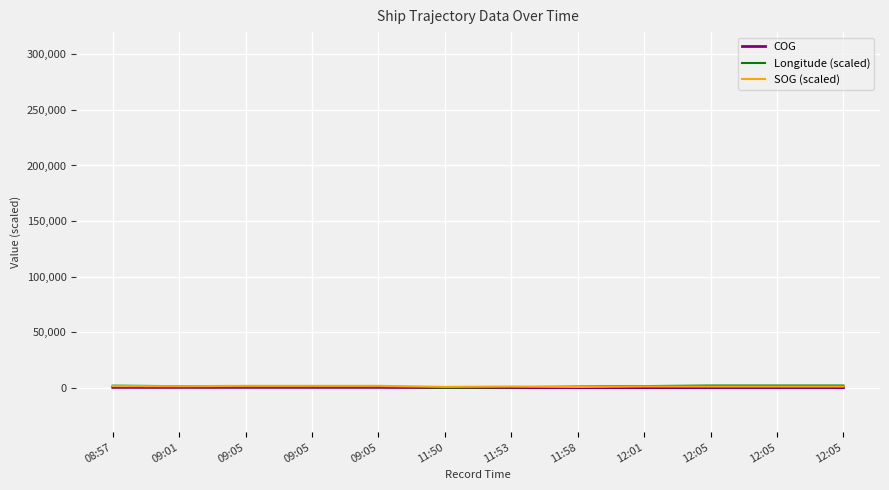

What is the difference between the Longitude (scaled) values at 12:05 and 12:01?

507.7